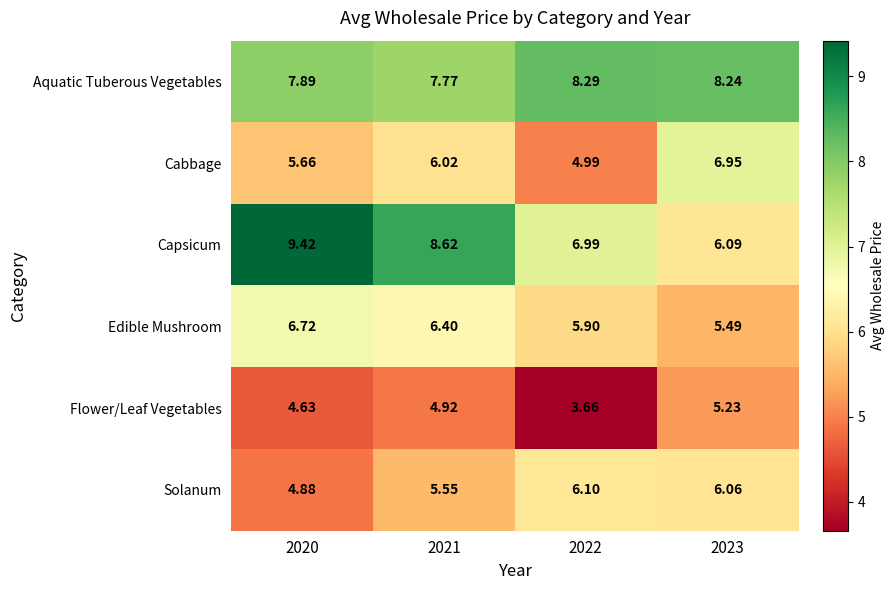

Which series has the largest range (max minus min)?

Capsicum